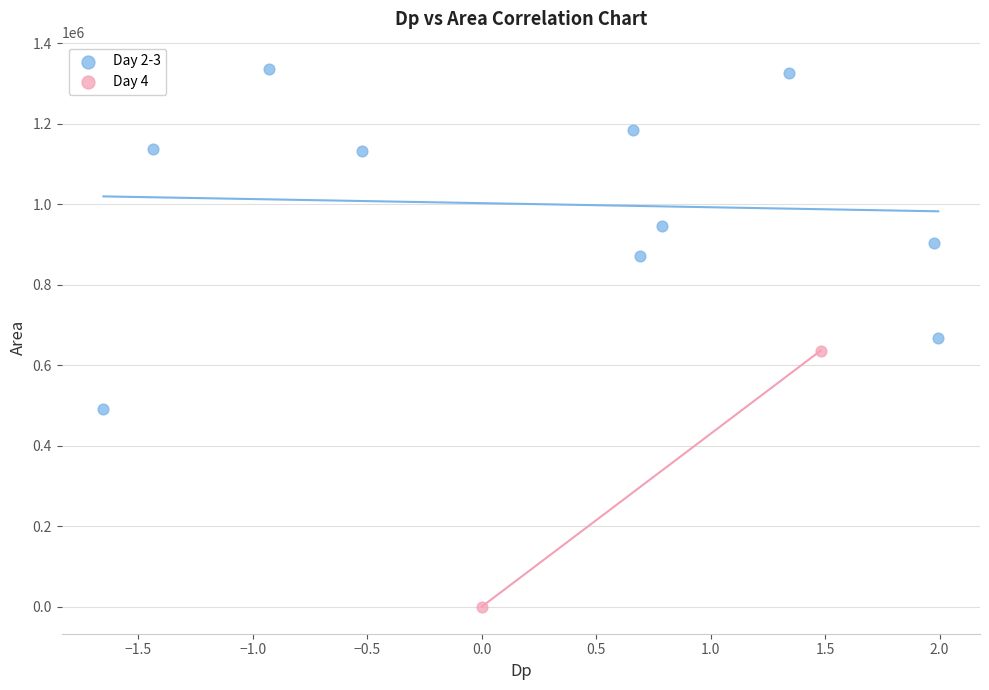

Which series has the largest Y range (max minus min)?

Day 2-3